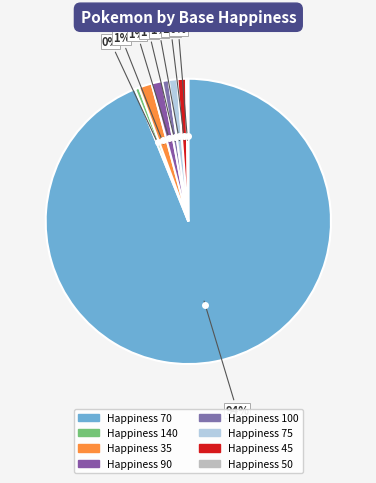

Count the number of slices in the pie.

8